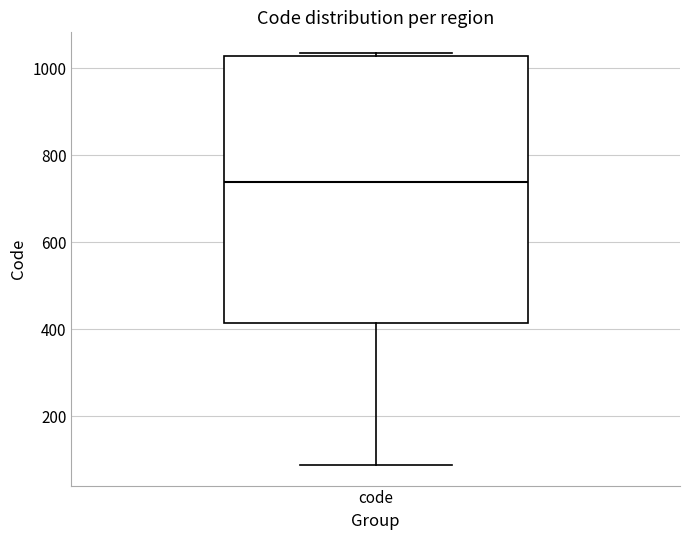

Transcribe this box plot: give where the median line is, the range the box spans, and where the two whiskers end, as read against the y-axis. The values are not printed on the chart, so give them approximately, as read against the axis.

median 740, box 420 to 1020, whiskers 80 to 1040